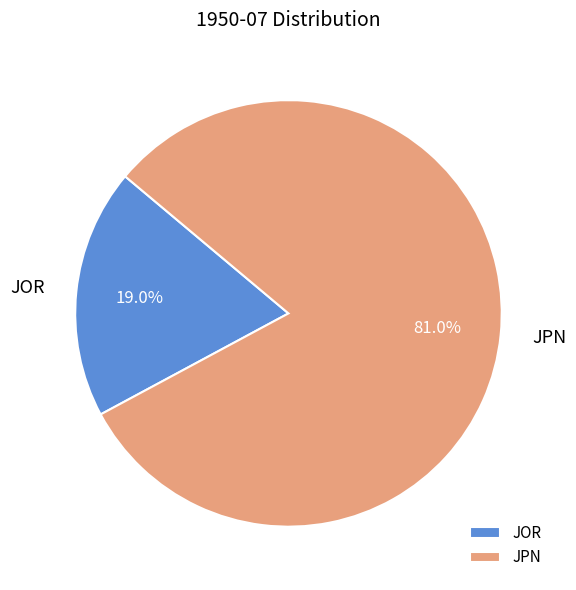

To the nearest percent, what is the combined percentage of JPN and JOR?

100%